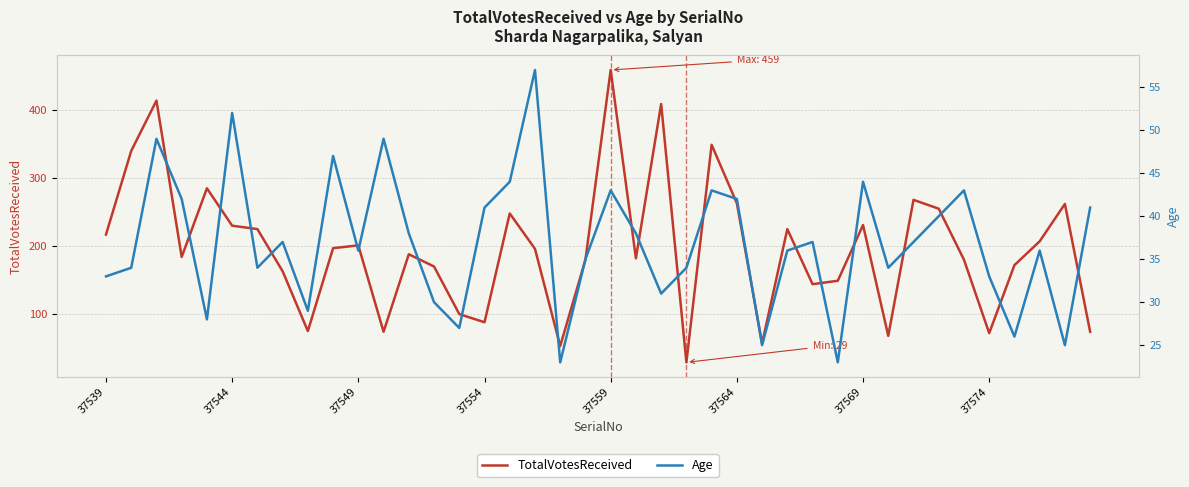

Rank the series by their average value, from lowest to highest.

Age, TotalVotesReceived